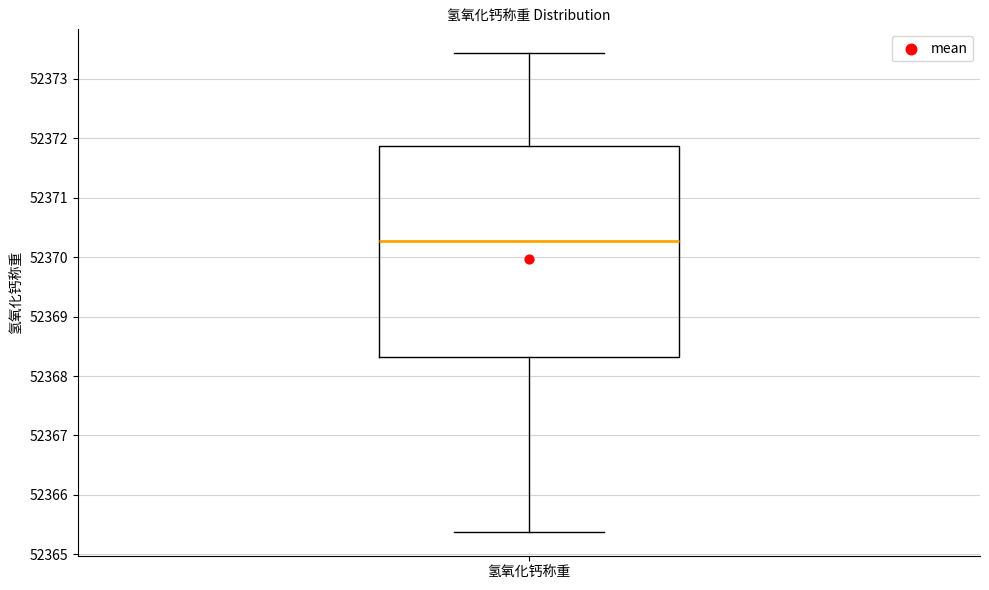

Transcribe this box plot: give where the median line is, the range the box spans, and where the two whiskers end, as read against the y-axis. The values are not printed on the chart, so give them approximately, as read against the axis.

median 52370.3, box 52368.3 to 52371.9, whiskers 52365.4 to 52373.4